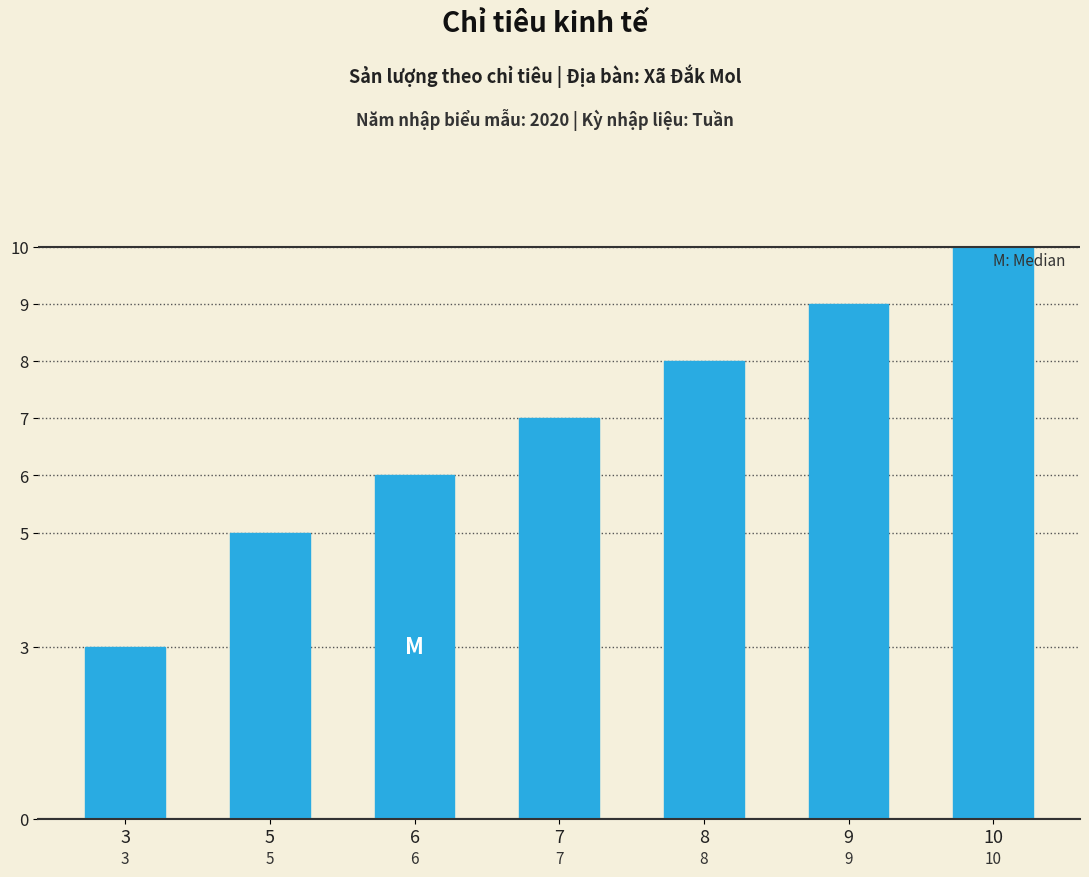

What is the ratio of the value at 6 to the value at 7?

0.9